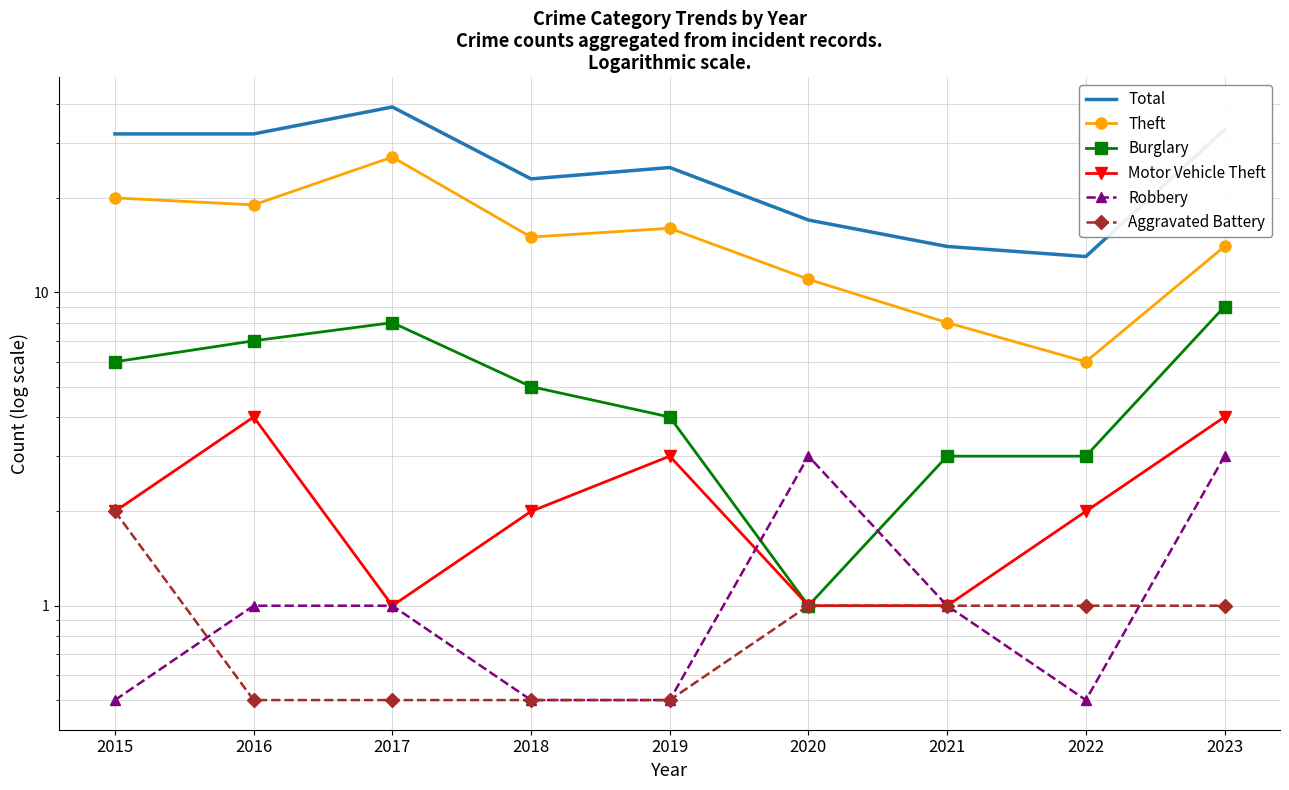

Reading right to left, transcribe all the data shown in this chart.

Total: 33.0	13.0	14.0	17.0	25.0	23.0	39.0	32.0	32.0
Theft: 14.0	6.0	8.0	11.0	16.0	15.0	27.0	19.0	20.0
Burglary: 9.0	3.0	3.0	1.0	4.0	5.0	8.0	7.0	6.0
Motor Vehicle Theft: 4.0	2.0	1.0	1.0	3.0	2.0	1.0	4.0	2.0
Robbery: 3.0	0.5	1.0	3.0	0.5	0.5	1.0	1.0	0.5
Aggravated Battery: 1.0	1.0	1.0	1.0	0.5	0.5	0.5	0.5	2.0